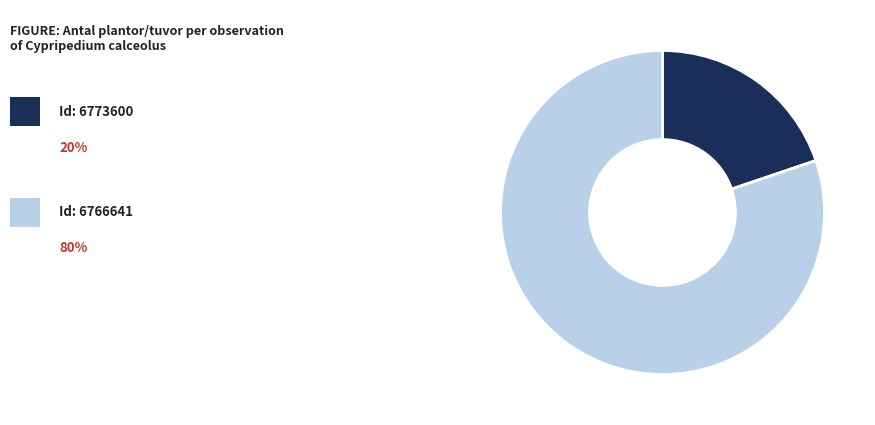

Is there any slice that represents more than half of the pie?

Yes